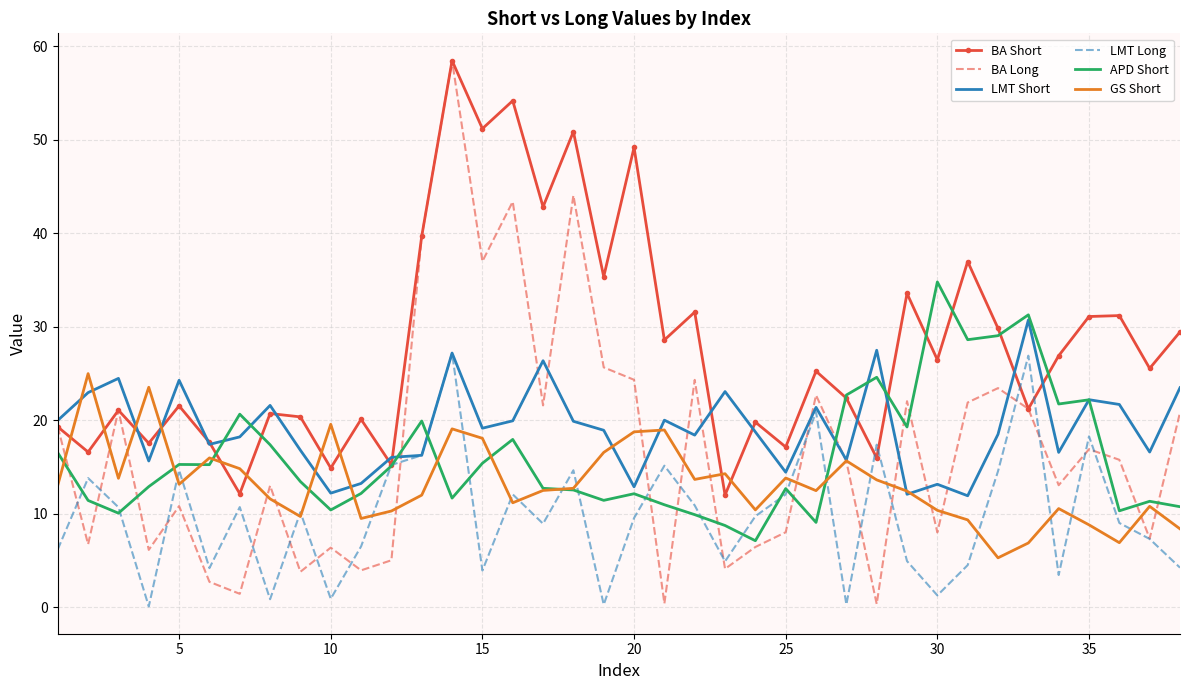

True or false: BA Long has more than 2 interior local peaks.

True